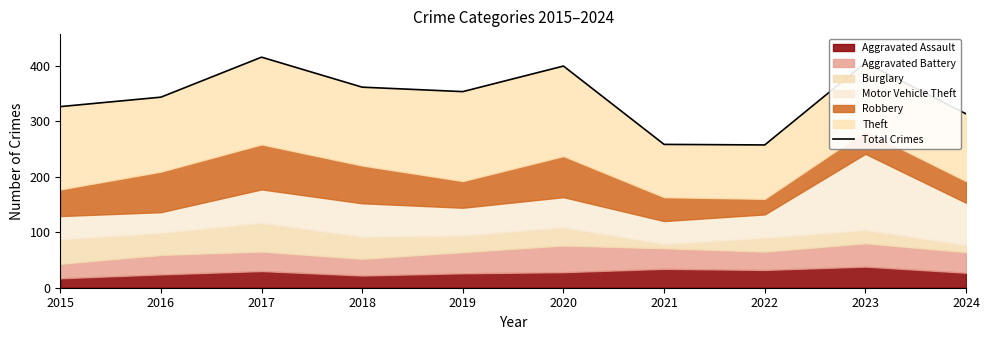

Which has a higher value, 2019 or 2015?

2019